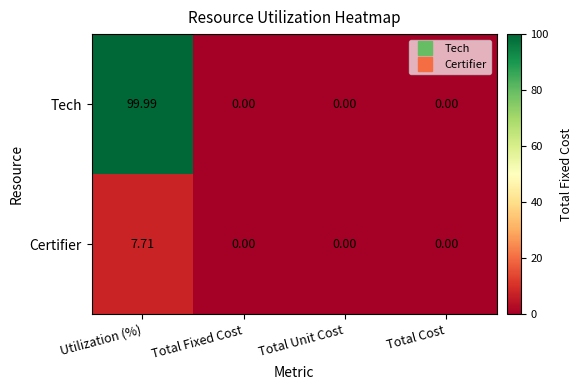

Between Utilization (%) and Total Unit Cost, which series saw the biggest shift?

Tech